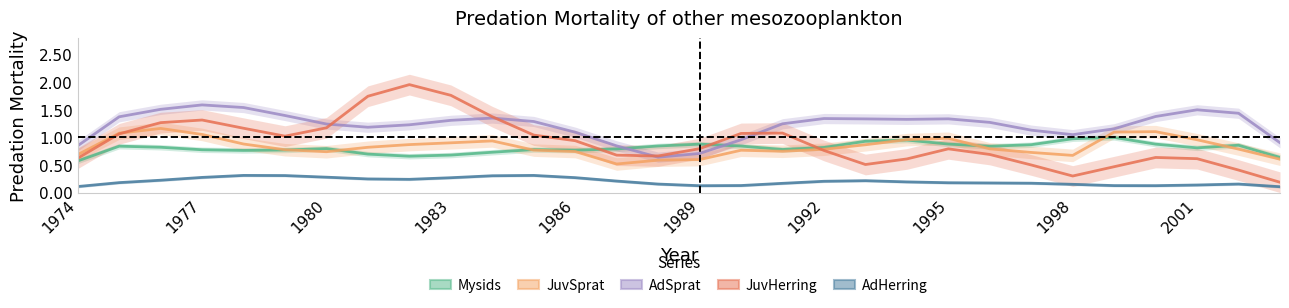

Reading left to right, extract all data points from this chart.

Mysids: 0.6	0.8	0.8	0.8	0.8	0.8	0.8	0.7	0.7	0.7	0.7	0.8	0.8	0.8	0.8	0.9	0.8	0.8	0.8	0.9	1.0	0.9	0.8	0.9	1.0	1.0	0.9	0.8	0.9	0.6
JuvSprat: 0.7	1.1	1.2	1.1	0.9	0.8	0.7	0.8	0.9	0.9	0.9	0.8	0.7	0.5	0.6	0.6	0.8	0.7	0.8	0.9	1.0	1.0	0.8	0.7	0.7	1.1	1.1	1.0	0.8	0.6
AdSprat: 0.8	1.4	1.5	1.6	1.5	1.4	1.2	1.2	1.2	1.3	1.3	1.3	1.1	0.8	0.6	0.7	1.0	1.2	1.3	1.3	1.3	1.3	1.3	1.1	1.0	1.2	1.4	1.5	1.4	0.9
JuvHerring: 0.6	1.1	1.3	1.3	1.2	1.0	1.2	1.7	2.0	1.8	1.4	1.0	0.9	0.7	0.7	0.8	1.1	1.1	0.8	0.5	0.6	0.8	0.7	0.5	0.3	0.5	0.6	0.6	0.4	0.2
AdHerring: 0.1	0.2	0.2	0.3	0.3	0.3	0.3	0.2	0.2	0.3	0.3	0.3	0.3	0.2	0.2	0.1	0.1	0.2	0.2	0.2	0.2	0.2	0.2	0.2	0.1	0.1	0.1	0.1	0.2	0.1